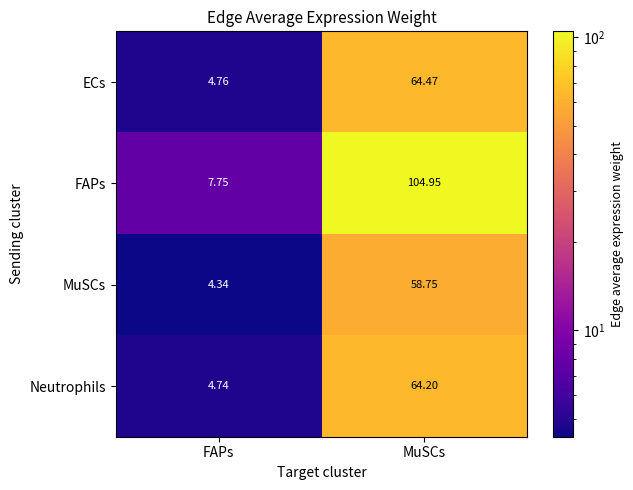

Where is MuSCs nearest to the value 31?

FAPs